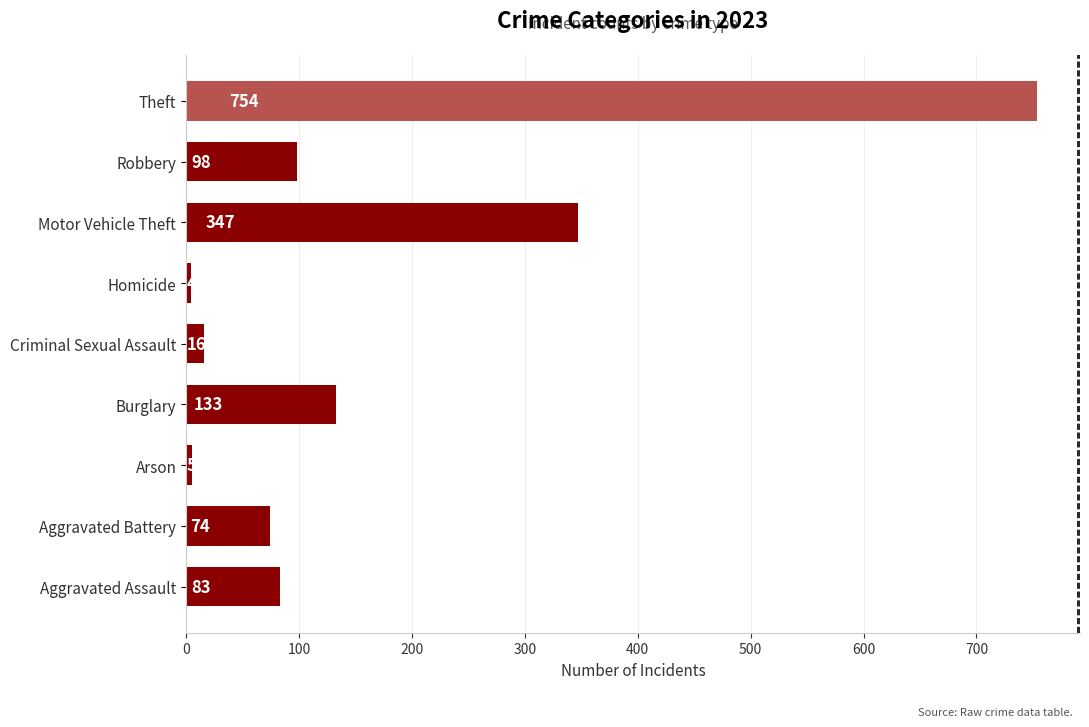

Rank the categories by value from lowest to highest.

Homicide, Arson, Criminal Sexual Assault, Aggravated Battery, Aggravated Assault, Robbery, Burglary, Motor Vehicle Theft, Theft